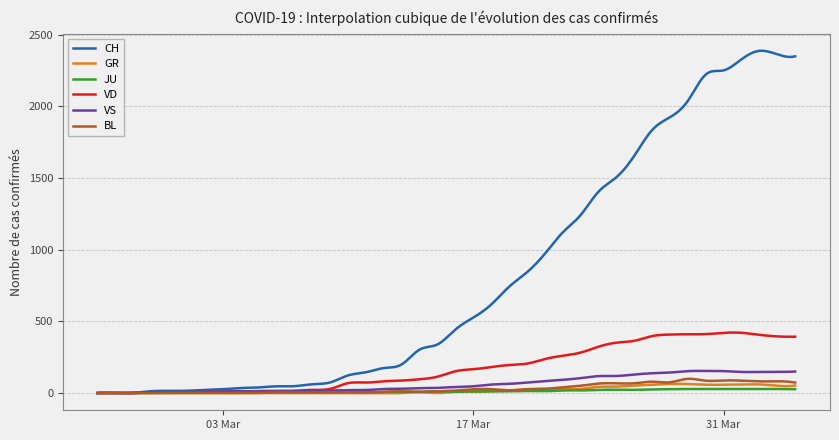

Which series has the largest total across all categories?

CH